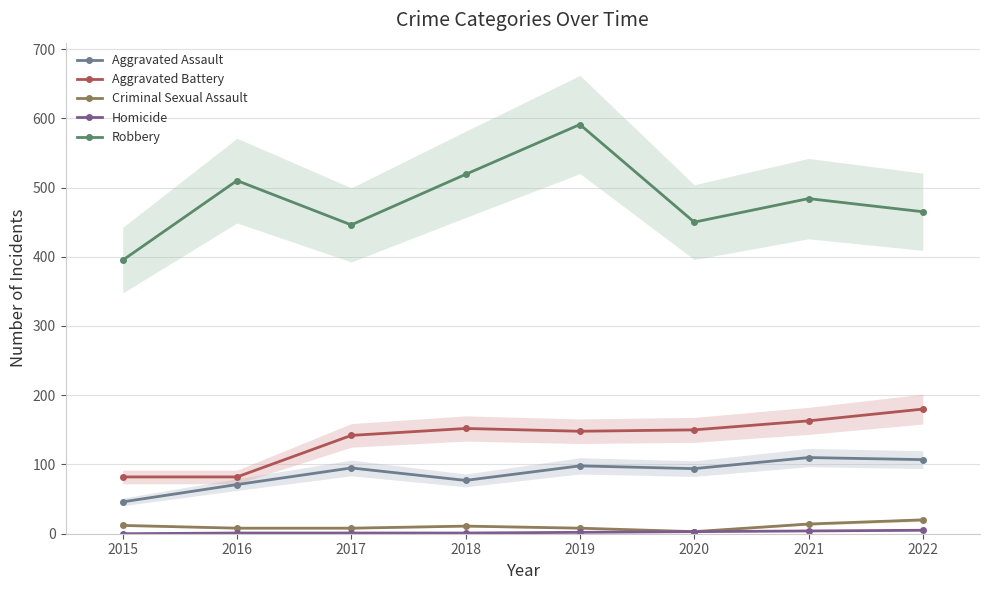

Read the Aggravated Battery value at 2019, to the nearest 5.

150